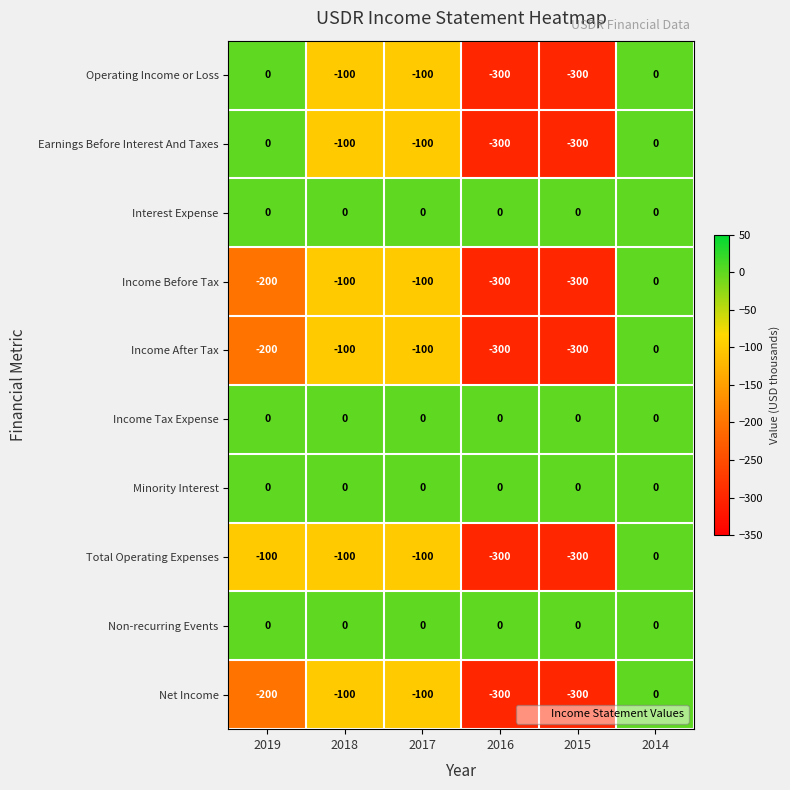

What is the sum of all Income Before Tax values?

-1000